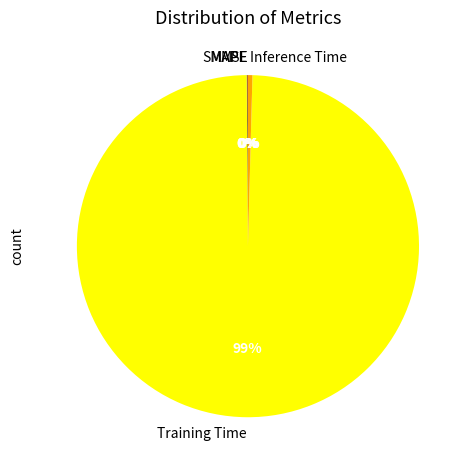

Is the sum of Inference Time and Training Time greater than half?

Yes